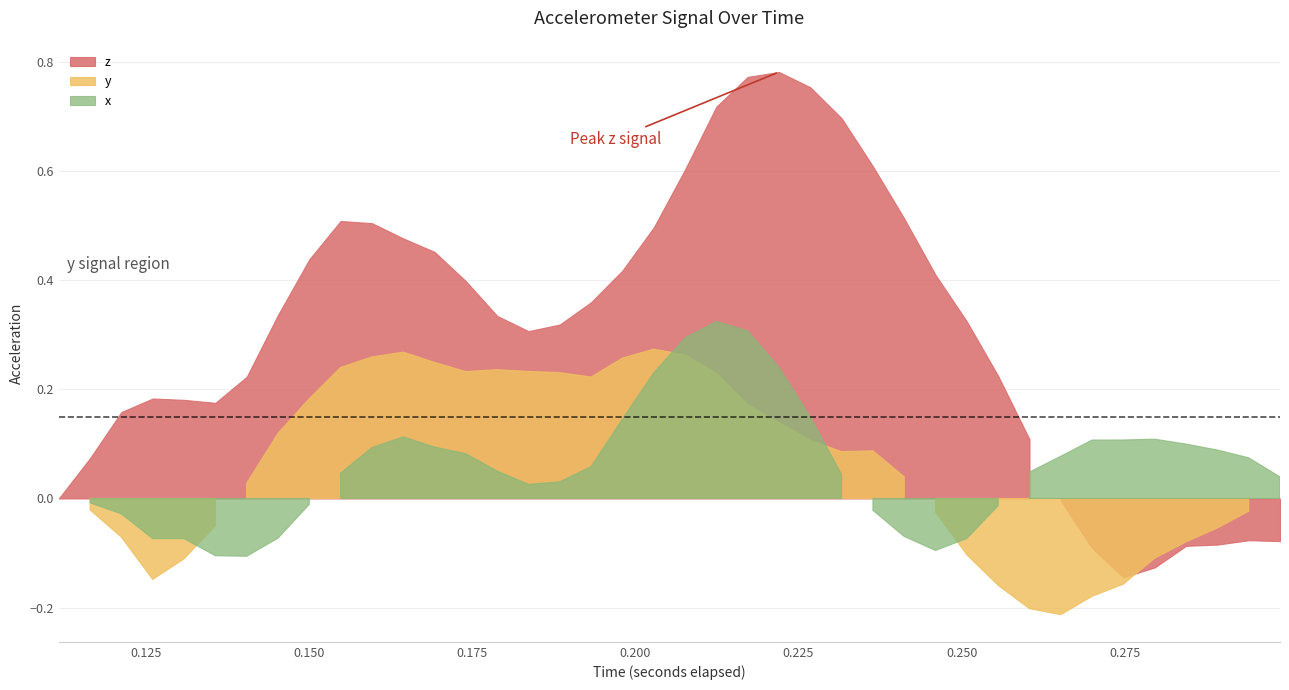

Between 14 and 15, which series saw the biggest shift?

z